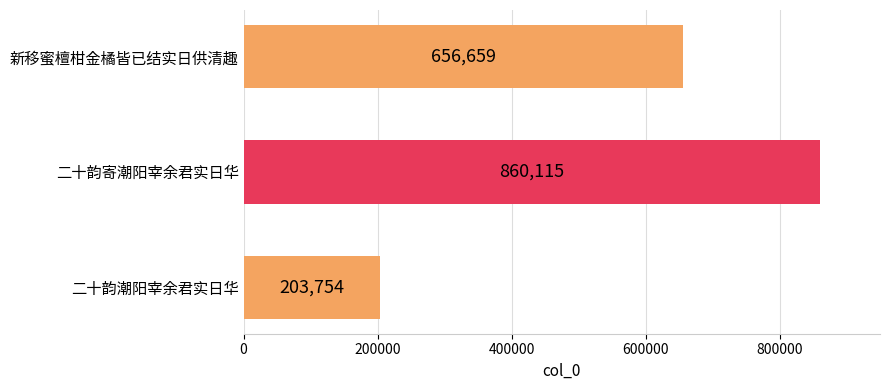

At which label is the value closest to 531934?

新移蜜檀柑金橘皆已结实日供清趣